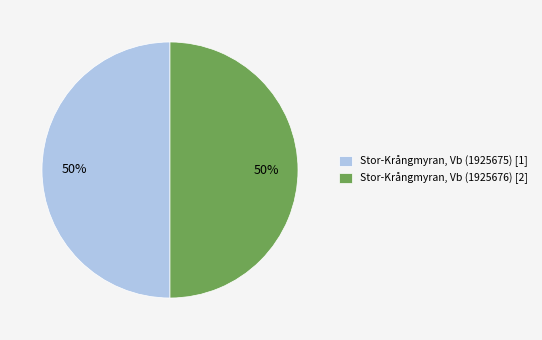

Approximately how many times larger is the value at Stor-Krångmyran, Vb (1925676) [2] compared to Stor-Krångmyran, Vb (1925675) [1]?

1.0